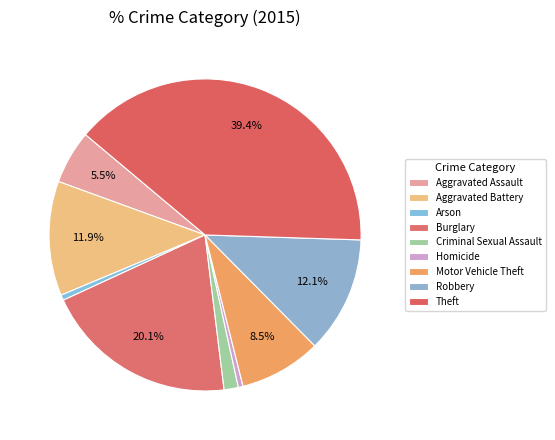

Is it true that Aggravated Assault is 18% of the pie?

False